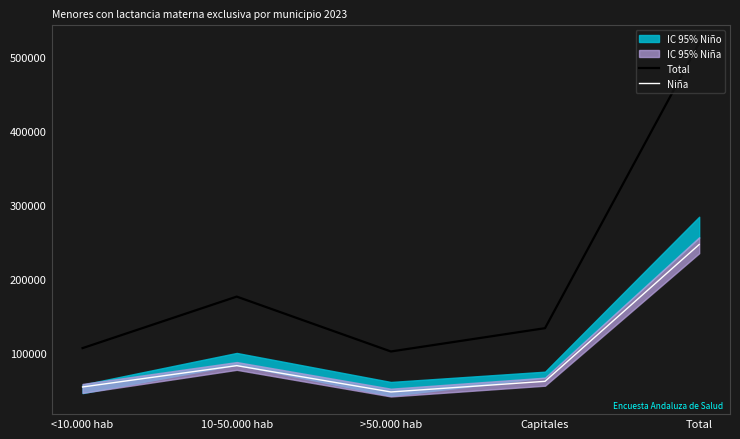

Where is Total nearest to the value 310272?

10-50.000 hab